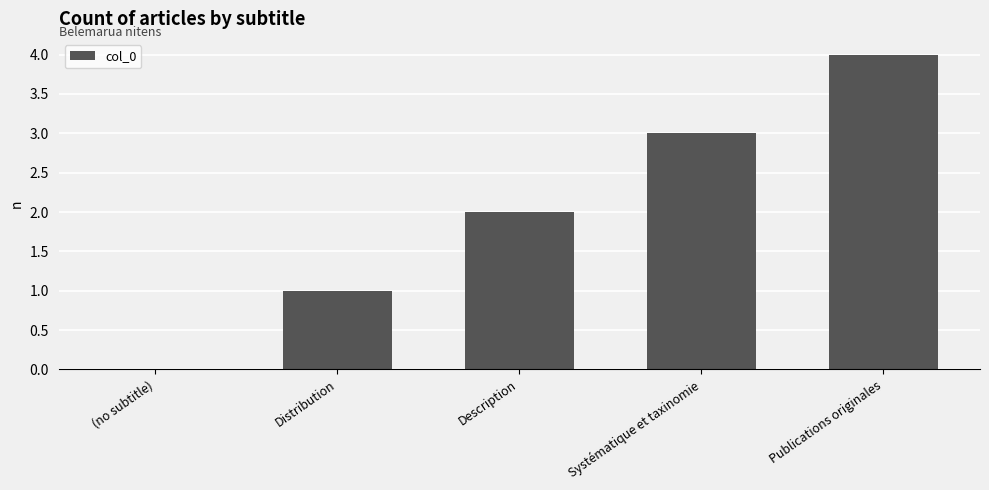

The chart shows a value of 1 at Distribution. True or false?

True